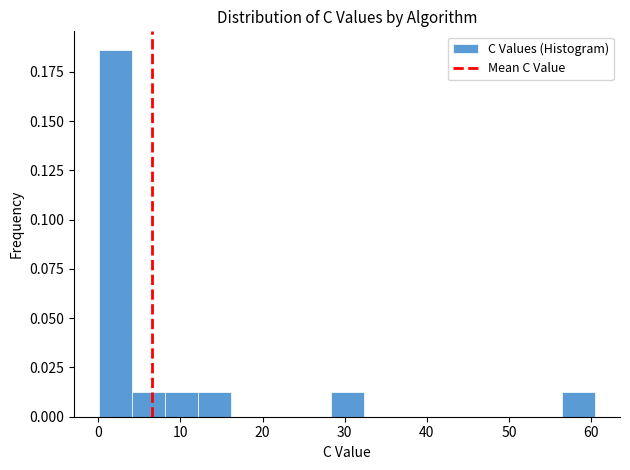

Reading left to right, list every bar in this chart as the range it spans on the x-axis followed by its height. Neither the bar edges nor the heights are printed on the chart, so give them approximately, as read against the axes.

0 to 4: 0.185
4 to 8: 0.010
8 to 12: 0.010
12 to 16: 0.010
16 to 20: 0
20 to 24: 0
24 to 28: 0
28 to 32: 0.010
32 to 36: 0
36 to 40: 0
40 to 44: 0
44 to 48: 0
48 to 52: 0
52 to 56: 0
56 to 60: 0.010